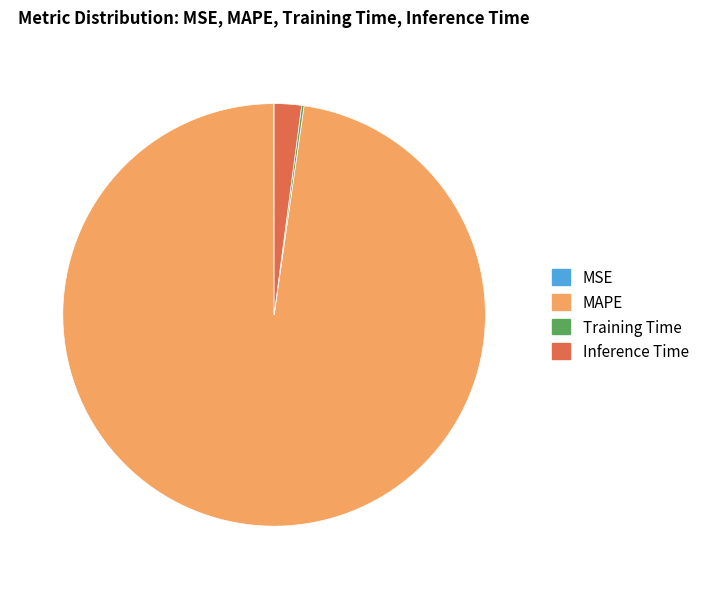

What is the largest slice in the pie chart?

MAPE